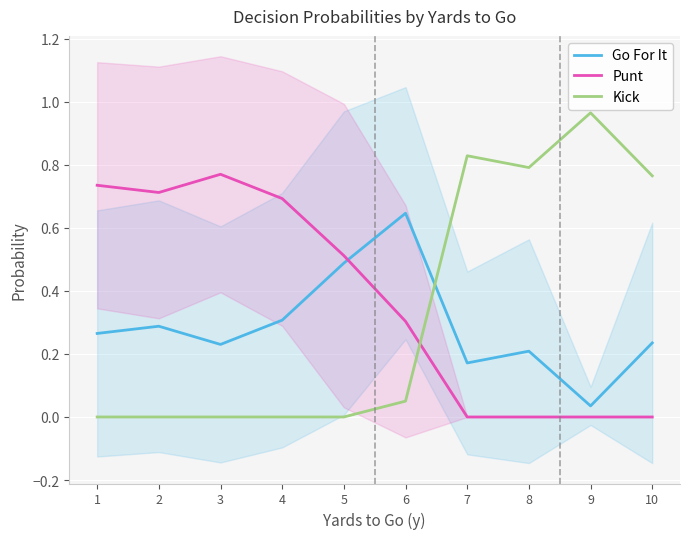

True or false: Go For It has a value of 0.1 at 6.

False